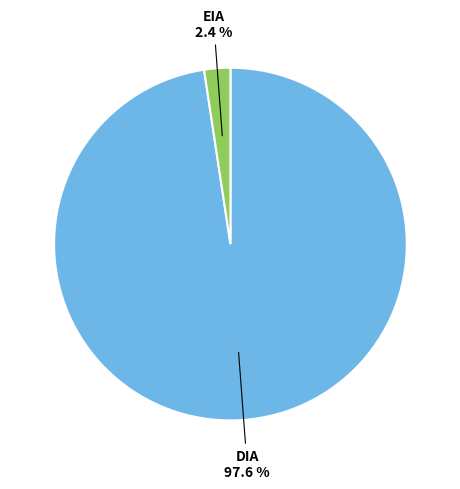

How many slices are in this pie chart?

2